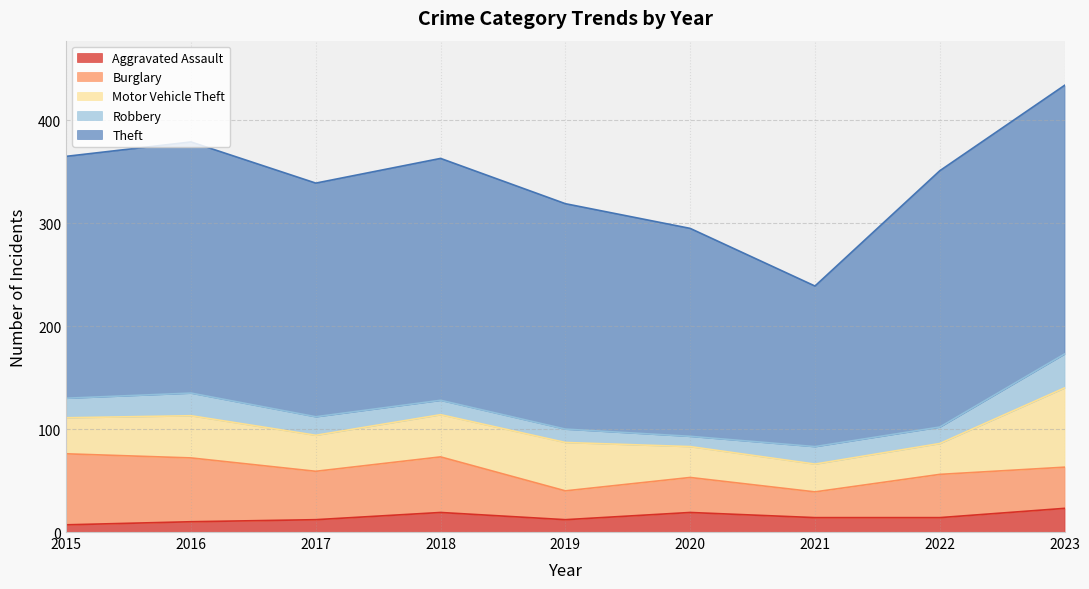

Is it true that Burglary equals 40 at 2023?

True